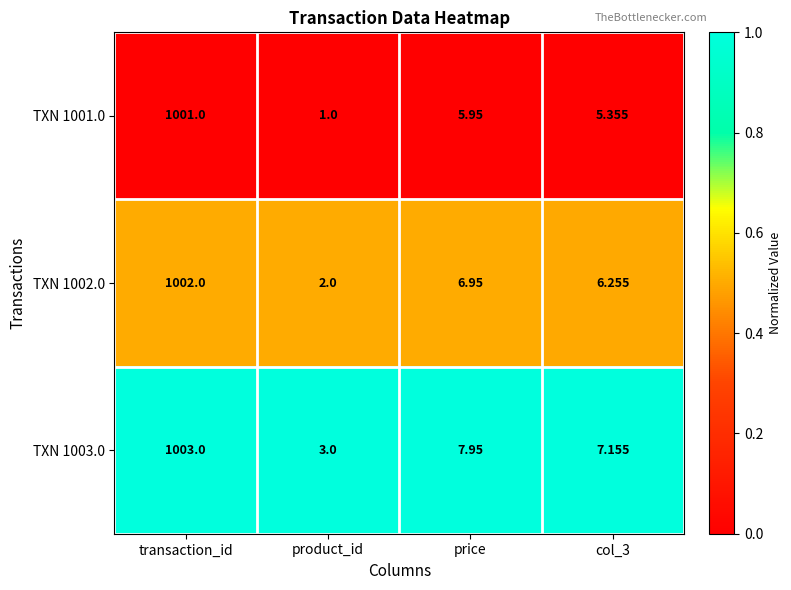

At price, list the series in order from largest to smallest.

TXN 1003.0, TXN 1002.0, TXN 1001.0